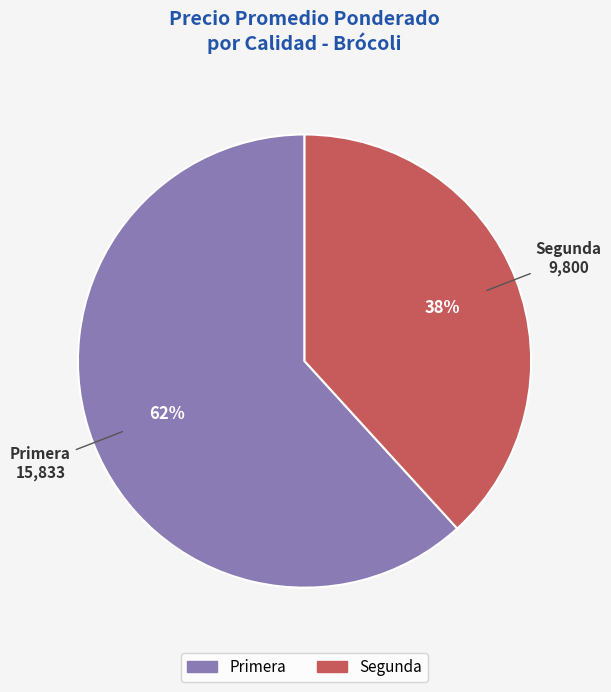

To the nearest percent, what is the average slice percentage?

50%